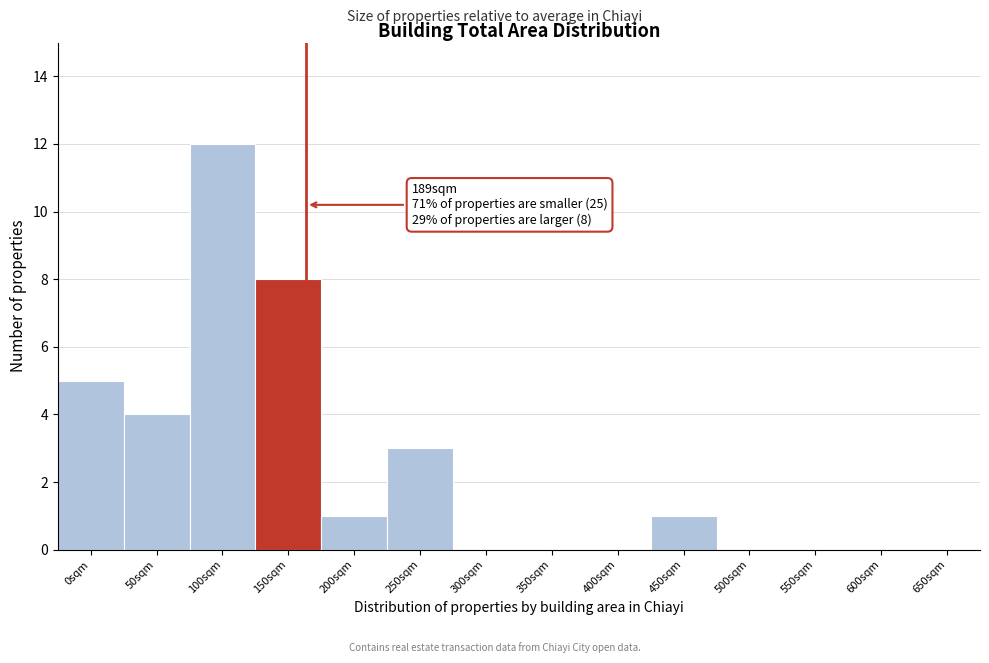

Reading right to left, transcribe all the data shown in this chart.

650sqm=0	600sqm=0	550sqm=0	500sqm=0	450sqm=1	400sqm=0	350sqm=0	300sqm=0	250sqm=3	200sqm=1	150sqm=8	100sqm=12	50sqm=4	0sqm=5